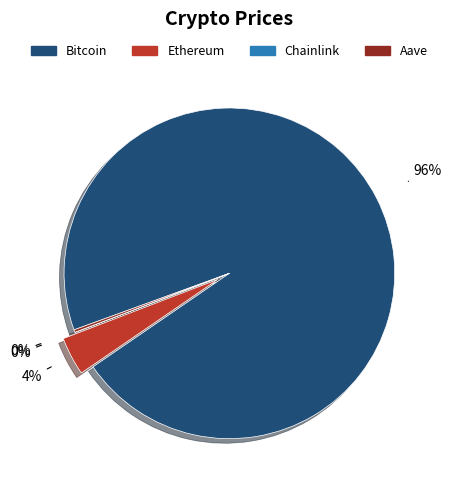

What is the largest slice in the pie chart?

Bitcoin